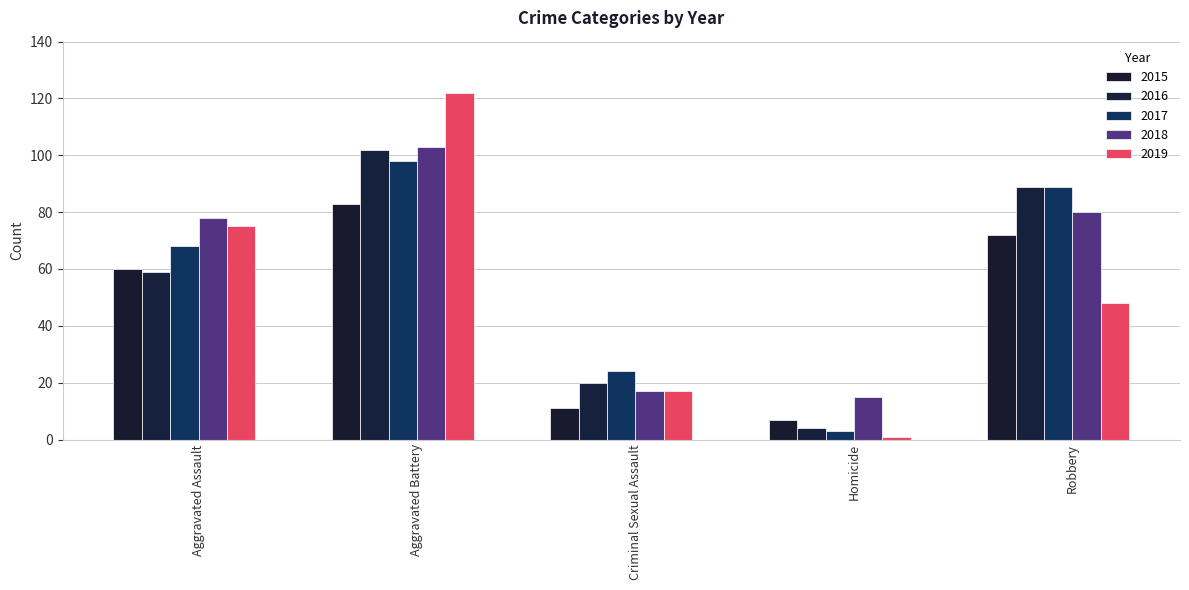

True or false: 2019 has a value of 71 at Robbery.

False